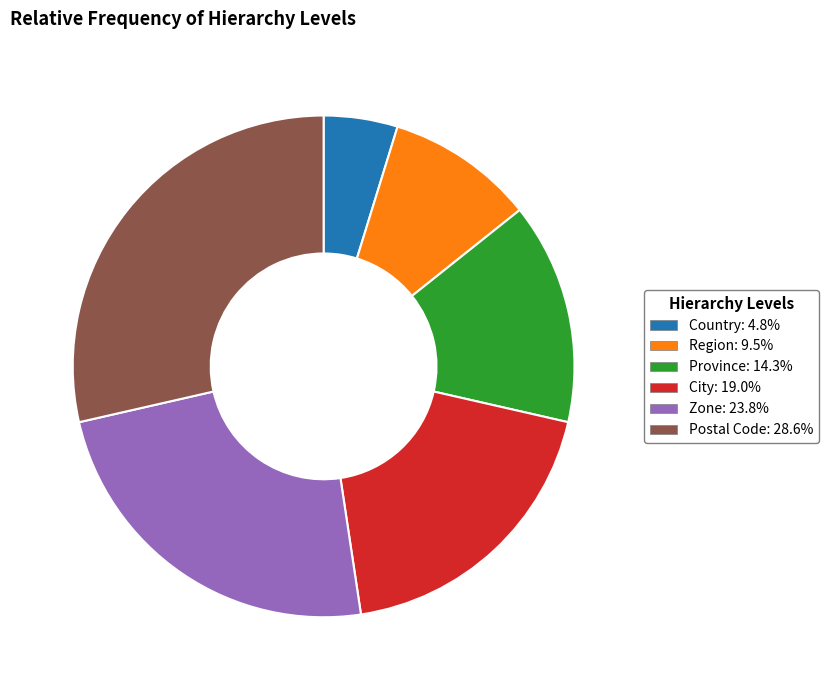

Rank the categories by value from highest to lowest.

Postal Code, Zone, City, Province, Region, Country